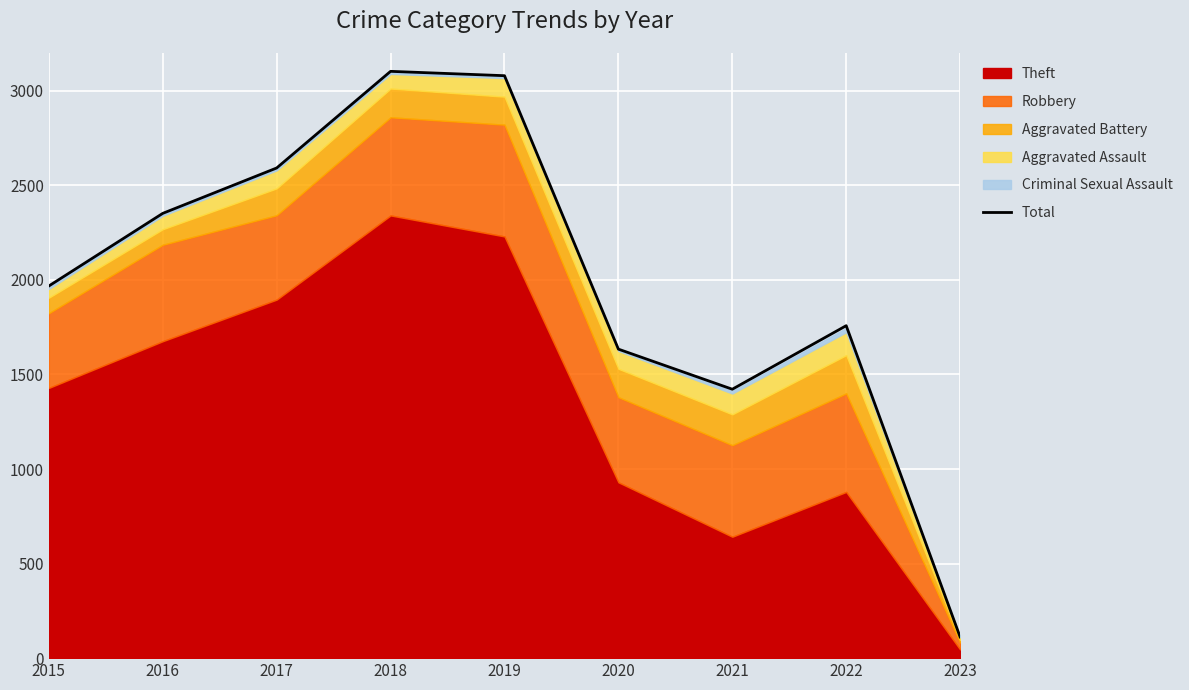

True or false: the data shows 1968 at 2015.

True